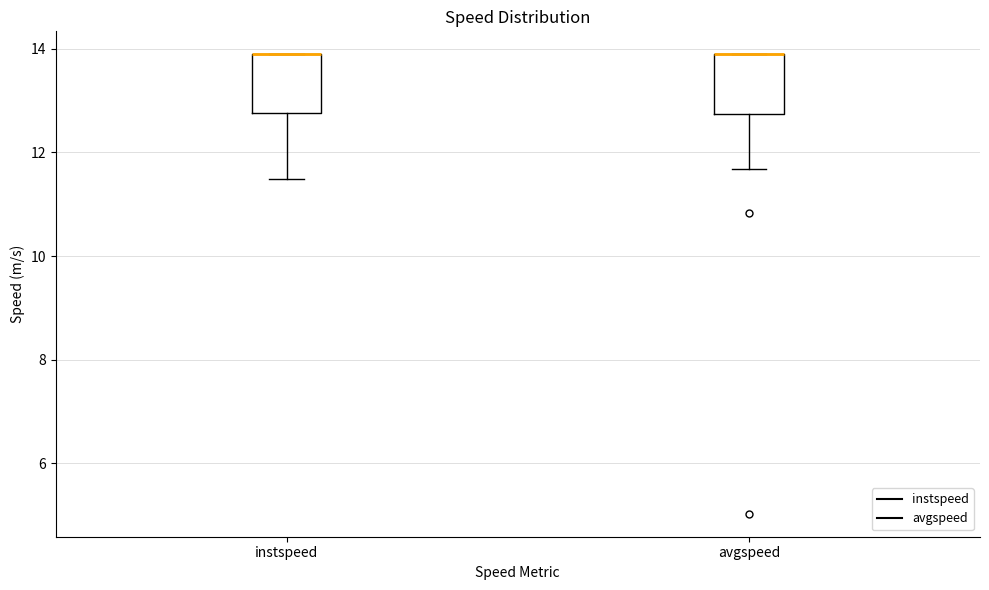

Reading left to right, transcribe this box plot: for each box, give where its median line is, the range the box spans, and where its two whiskers end, as read against the y-axis. The values are not printed on the chart, so give them approximately, as read against the axis.

instspeed: median 13.8 (drawn on the box's upper edge), box 12.8 to 13.8, whiskers 11.4 to 13.8
avgspeed: median 13.8 (drawn on the box's upper edge), box 12.8 to 13.8, whiskers 11.6 to 13.8